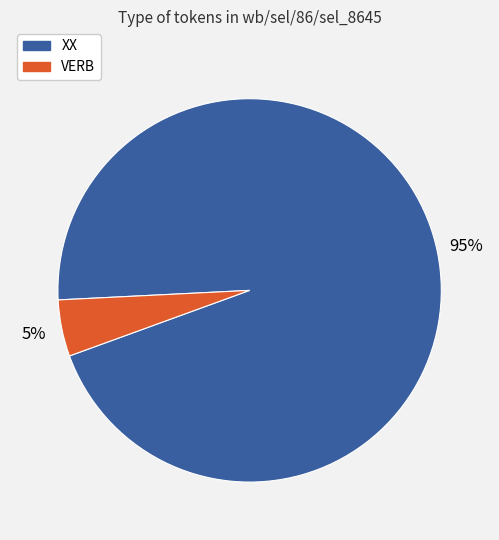

True or false: VERB accounts for 13% of the total.

False